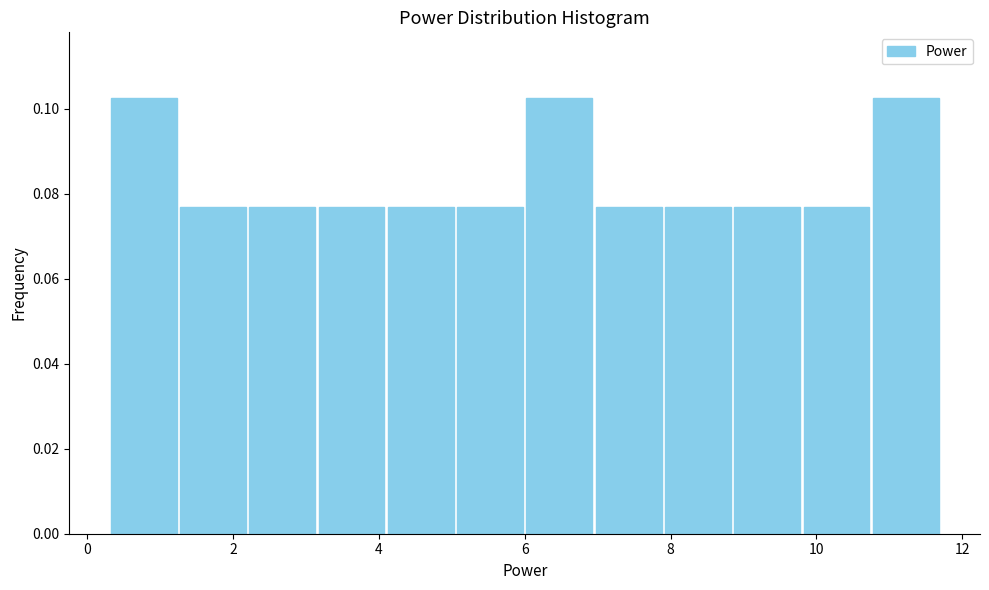

Reading left to right, list every bar in this chart as the range it spans on the x-axis followed by its height. Neither the bar edges nor the heights are printed on the chart, so give them approximately, as read against the axes.

0.30 to 1.25: 0.102
1.25 to 2.20: 0.076
2.20 to 3.15: 0.076
3.15 to 4.10: 0.076
4.10 to 5.05: 0.076
5.05 to 6.00: 0.076
6.00 to 6.95: 0.102
6.95 to 7.90: 0.076
7.90 to 8.85: 0.076
8.85 to 9.80: 0.076
9.80 to 10.75: 0.076
10.75 to 11.70: 0.102